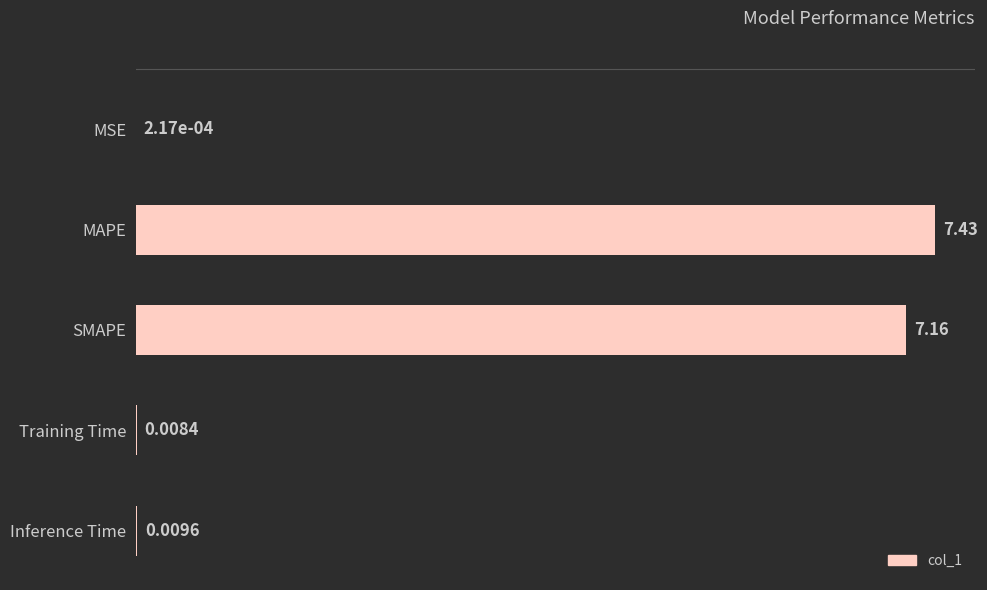

Which has a higher value, Inference Time or SMAPE?

SMAPE